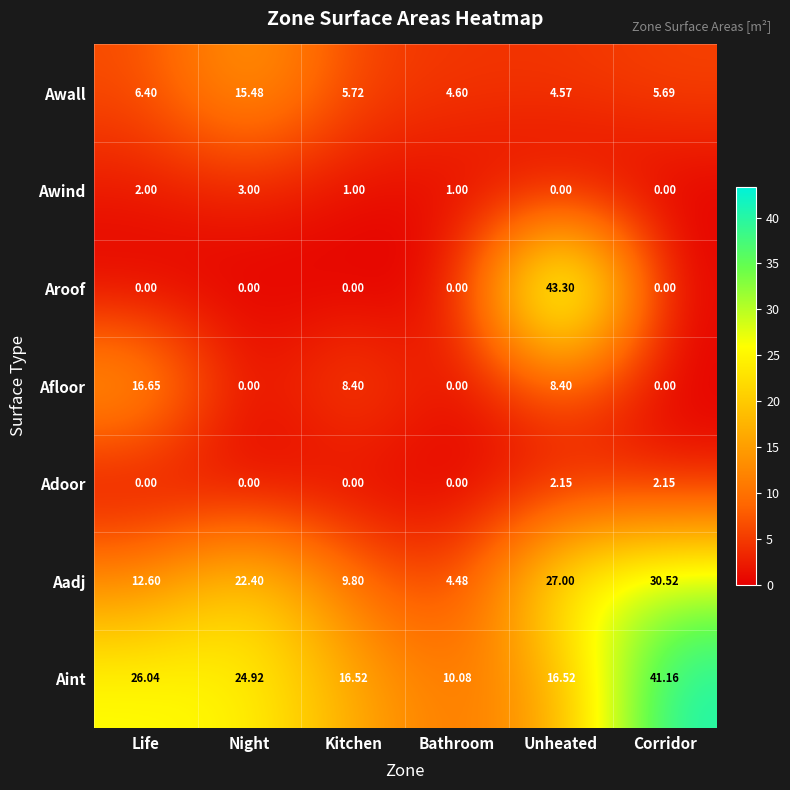

At which label is Awall closest to 10?

Life